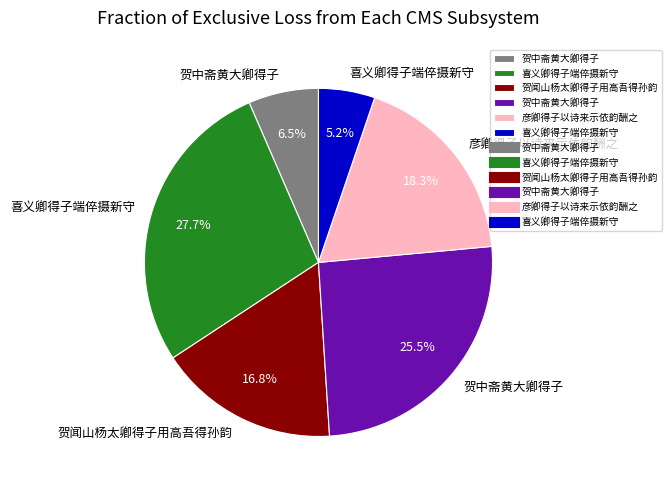

Is there any slice that represents more than half of the pie?

No